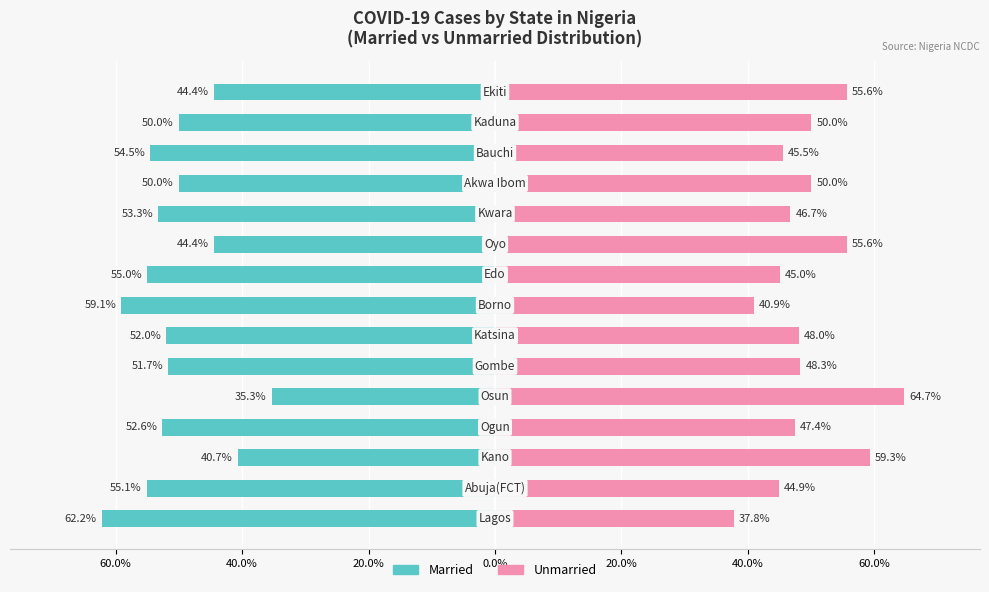

Is the value of Married at 60.0% greater than the value of Unmarried at 60.0%?

No